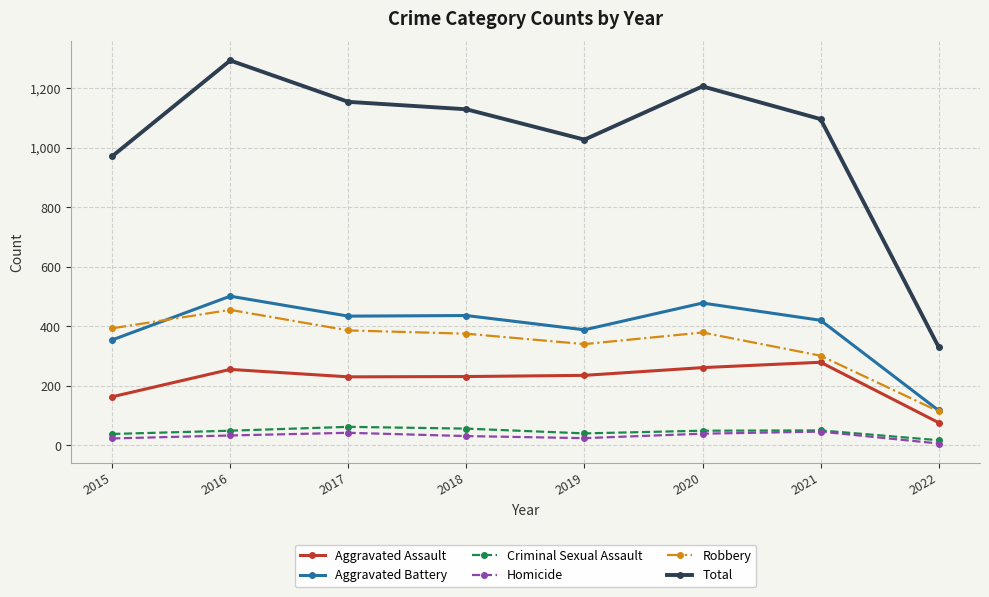

What is the difference between the second highest and second lowest values in the Robbery series?

92